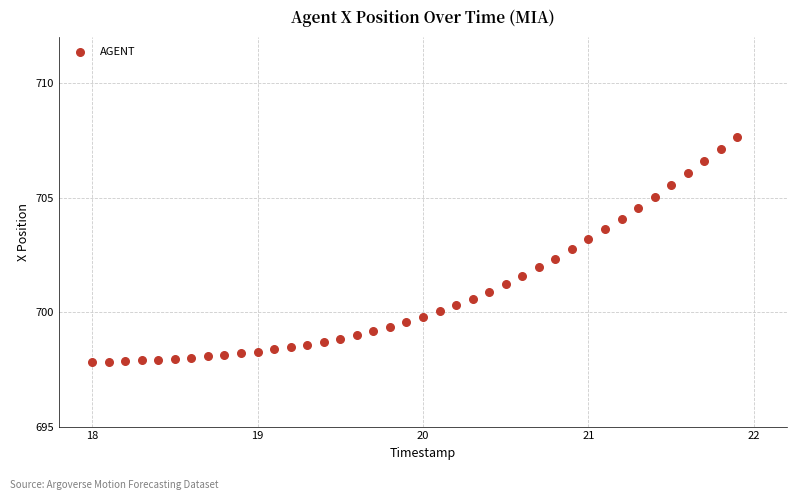

What is the range of Y values (max minus min)?

9.9